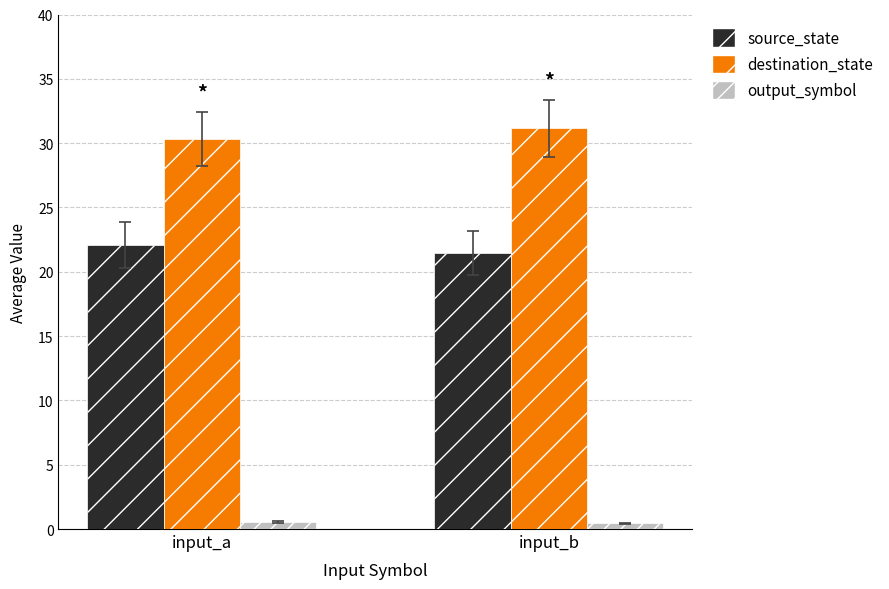

What are all the series names shown in the legend?

source_state, destination_state, output_symbol